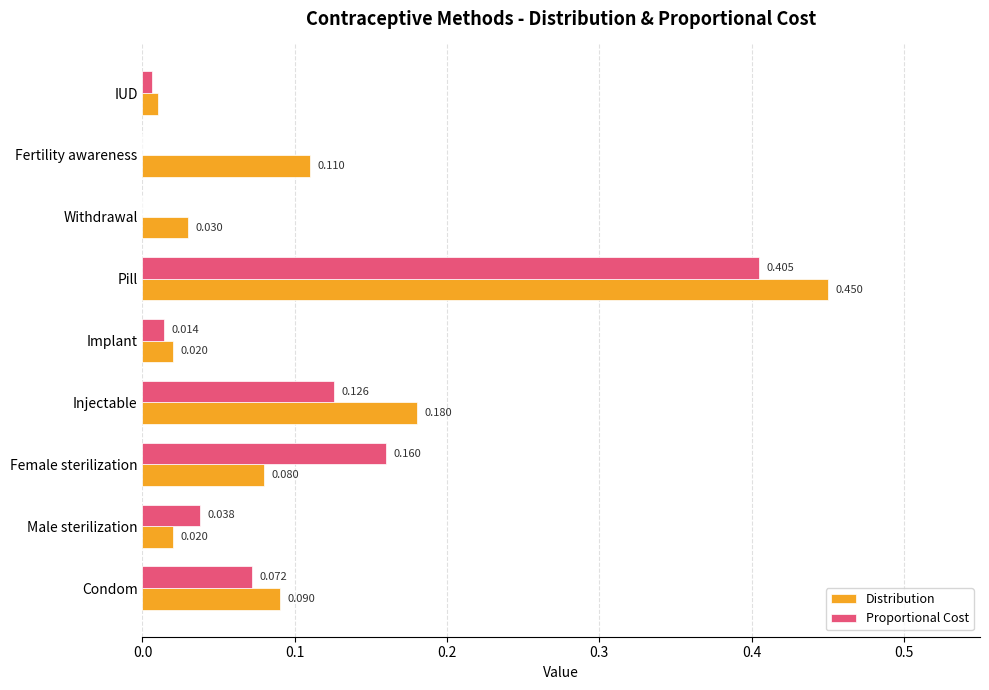

Where is Distribution nearest to the value 0?

IUD